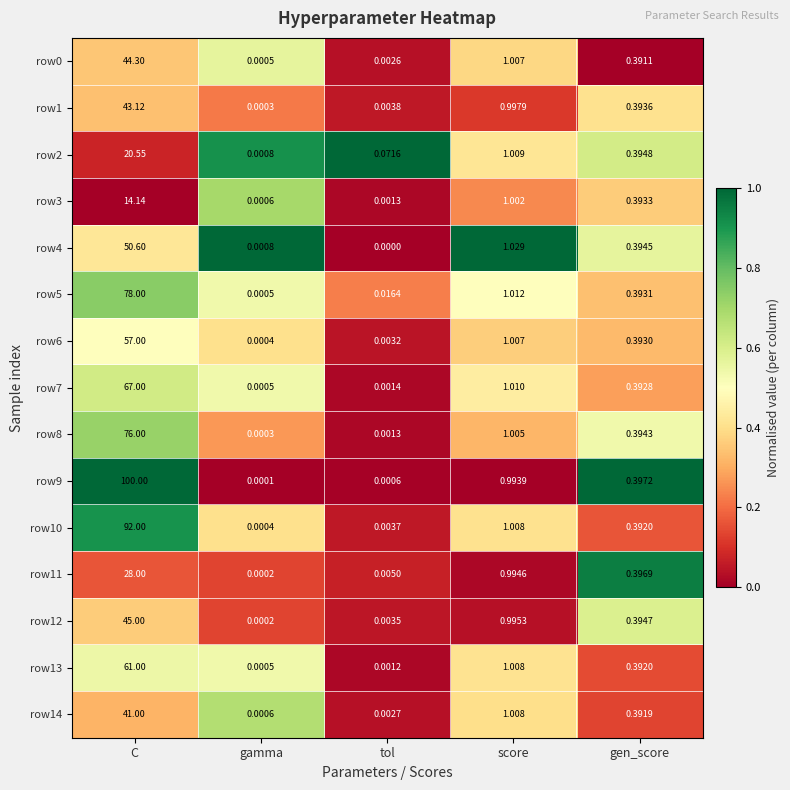

At how many categories does at least one series exceed 0?

5